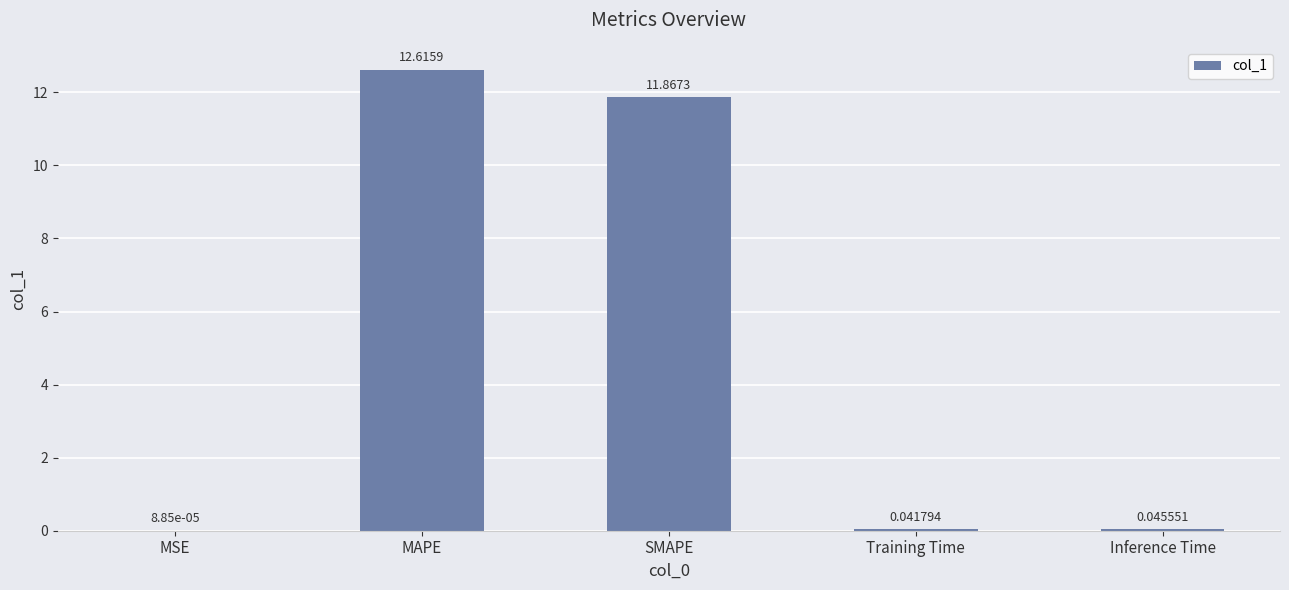

What is the approximate value at SMAPE?

11.9